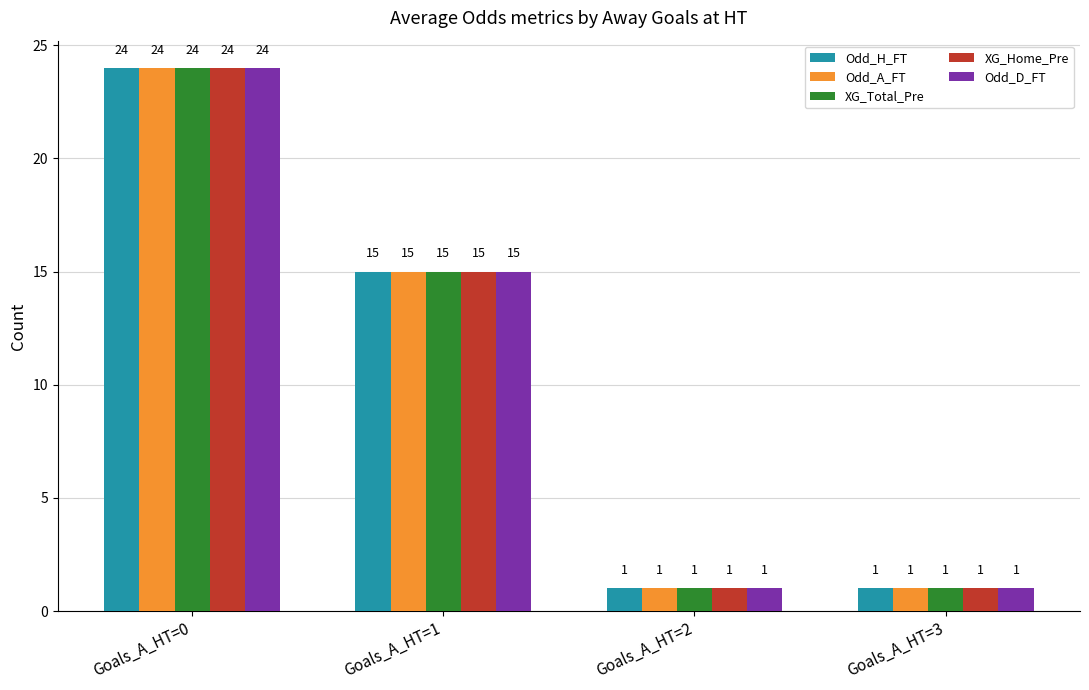

What is the difference between the maximum and second lowest values in the XG_Total_Pre series?

23